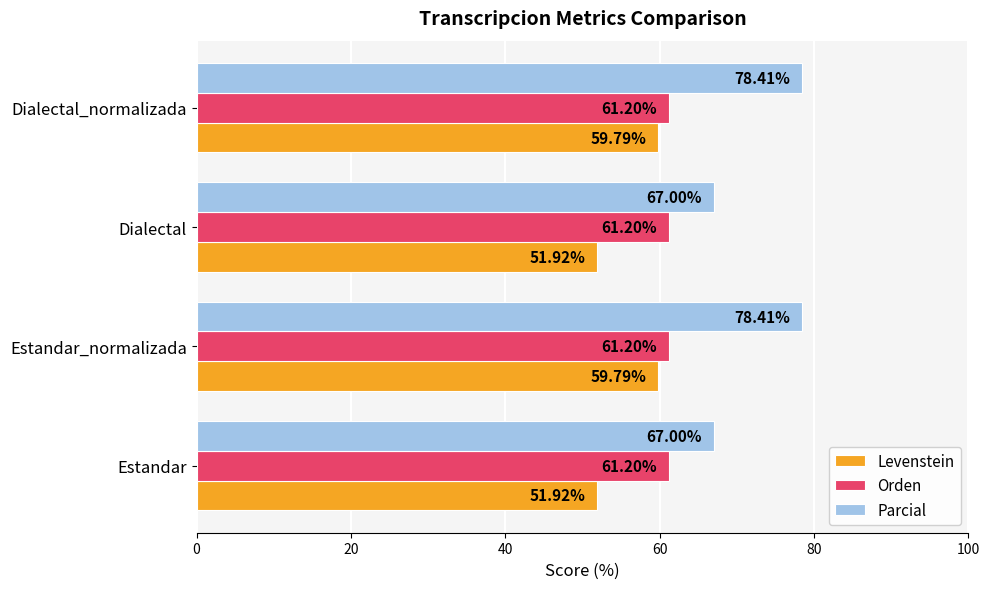

How many values in the Parcial series exceed 78?

2